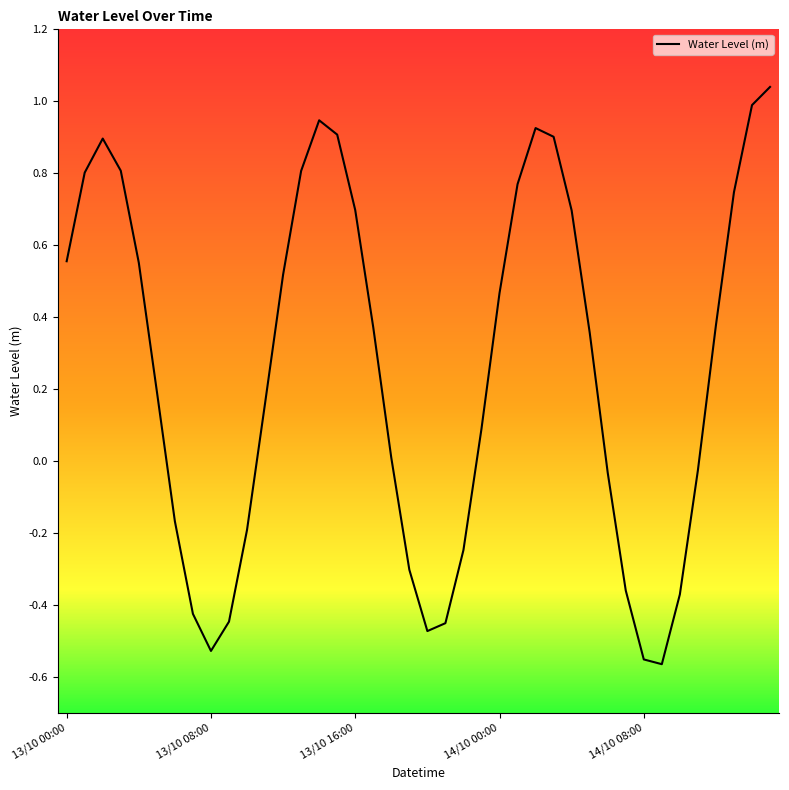

What is the difference between the maximum and minimum values?

1.6